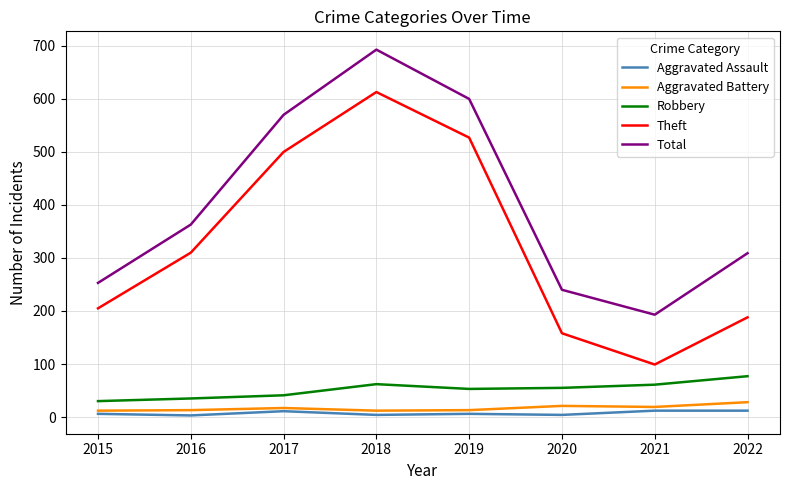

Which series has the largest range (max minus min)?

Theft